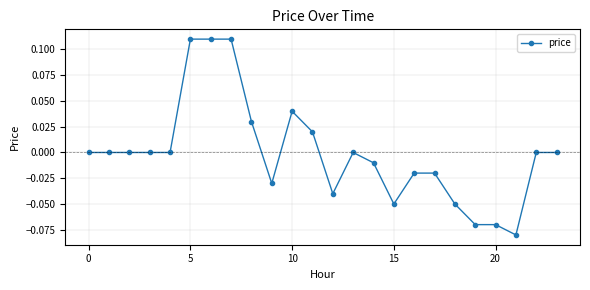

Does the chart display data point markers on the line(s)?

Yes